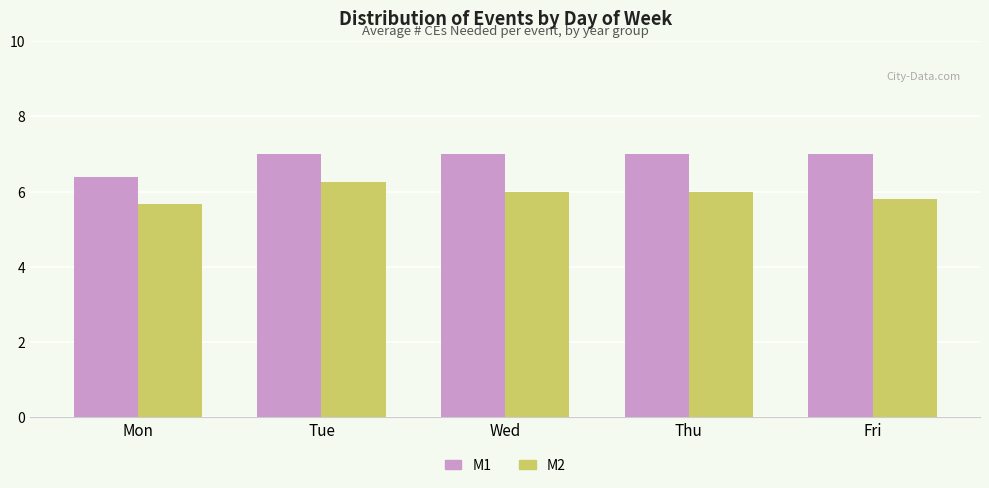

What is the minimum value shown in the chart?

5.7